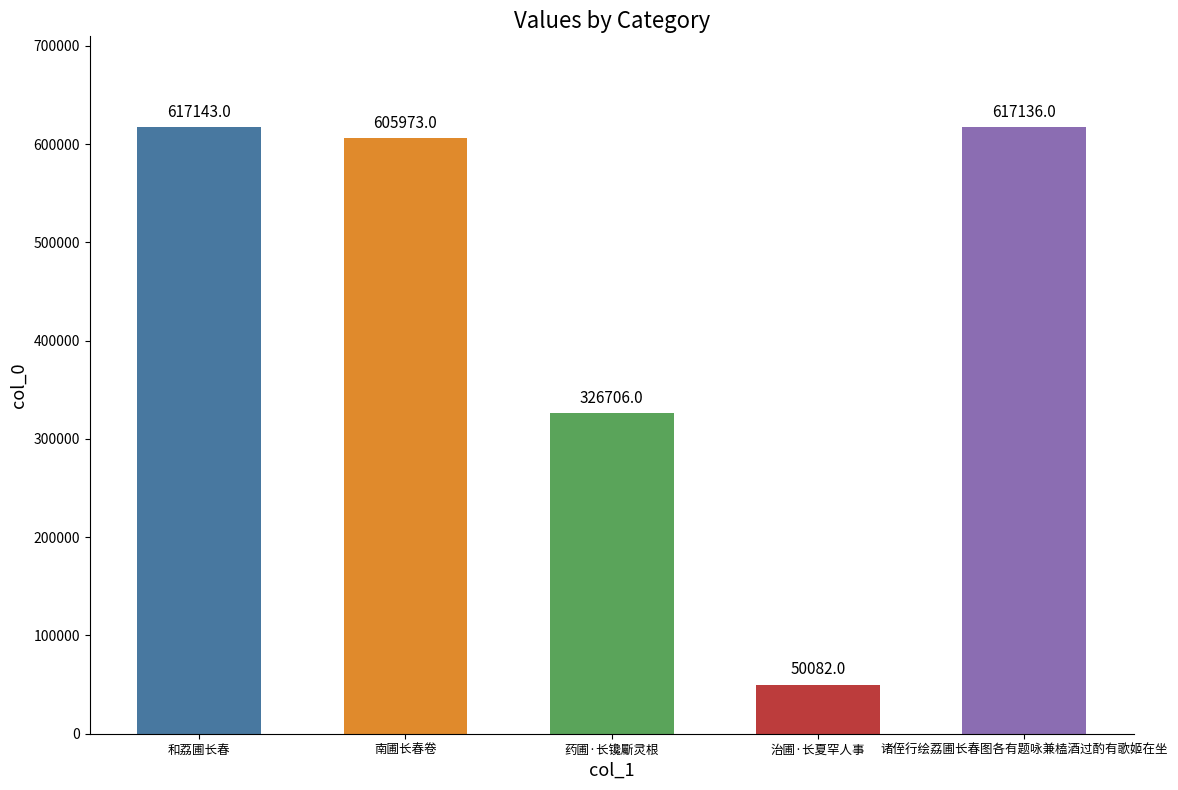

Rank the categories by value from highest to lowest.

和荔圃长春, 诸侄行绘荔圃长春图各有题咏兼榼酒过酌有歌姬在坐, 南圃长春卷, 药圃·长镵斸灵根, 治圃·长夏罕人事